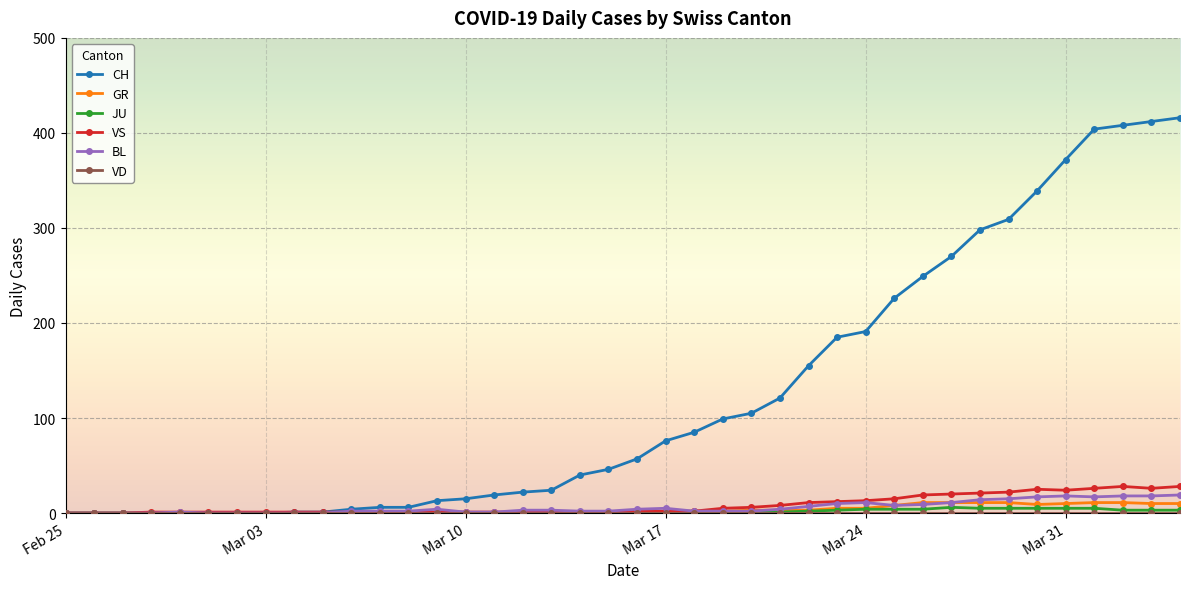

What is the greatest value displayed?

416